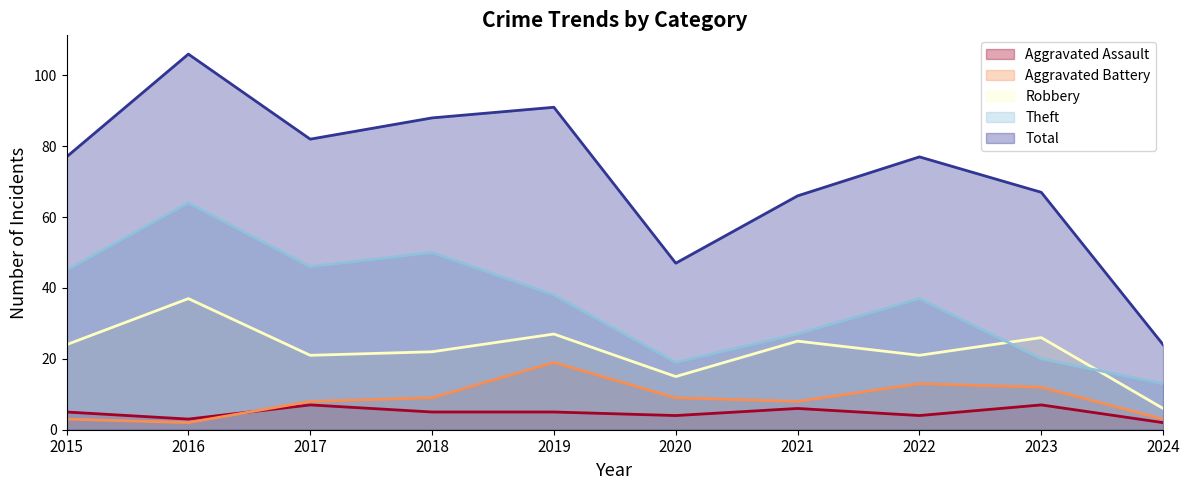

True or false: Total has more than 0 points higher than both neighbors.

True